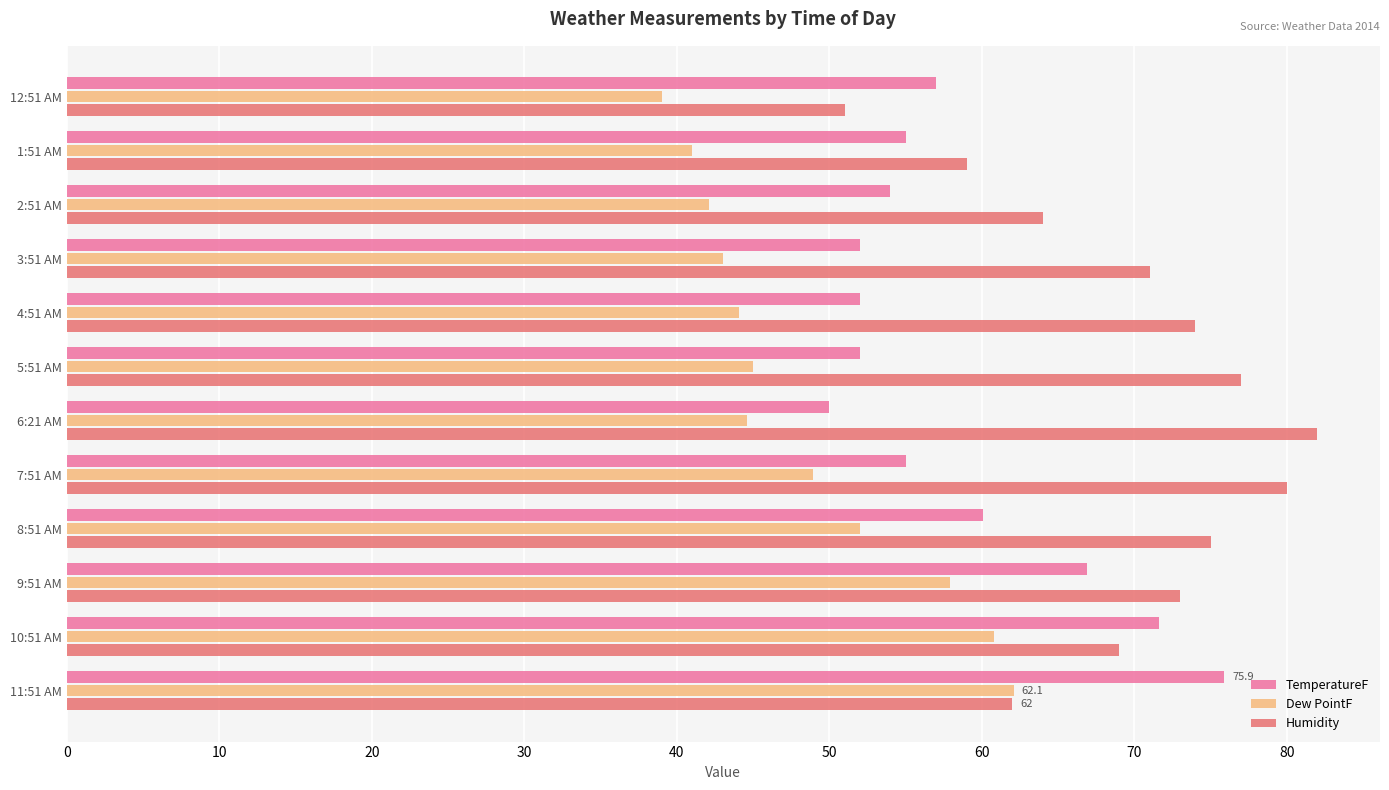

What is the minimum value for Dew PointF?

39.0